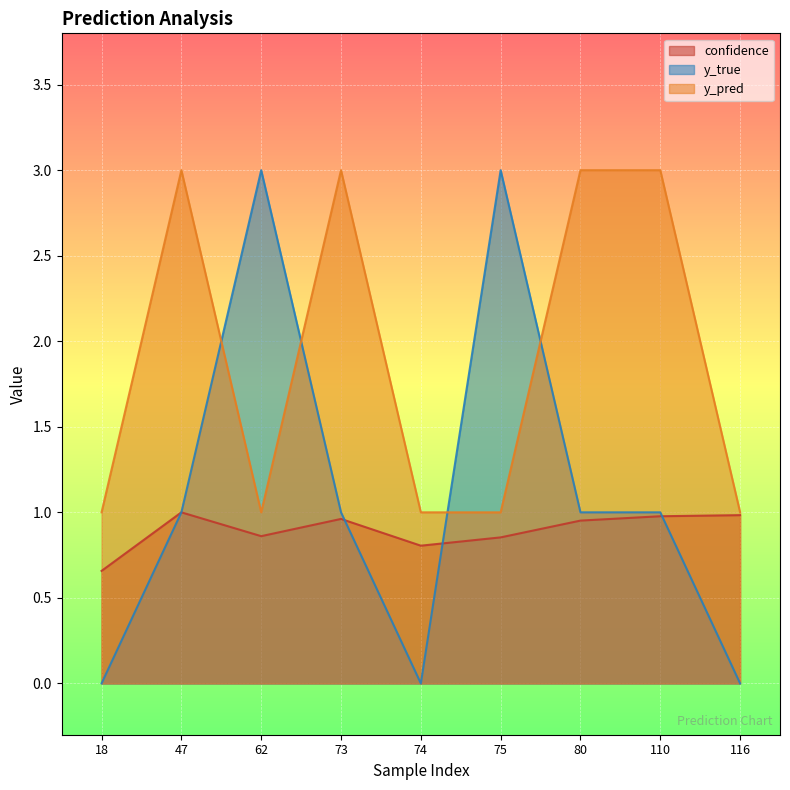

Read the y_pred value at 73.

3.0